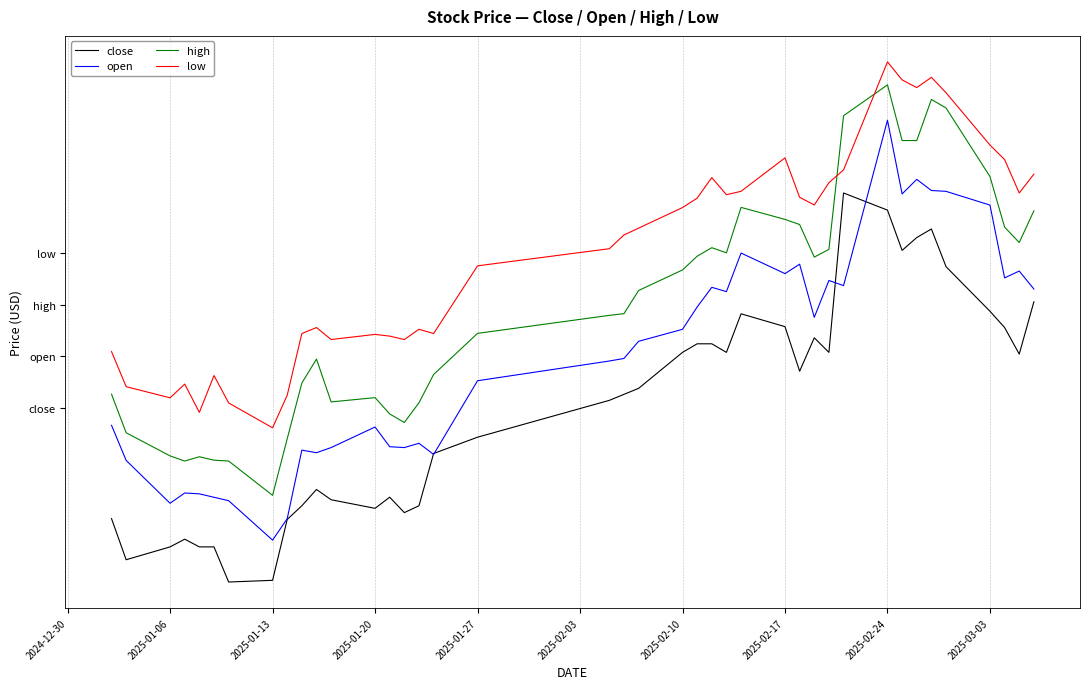

Is this an area chart (filled region under the line)?

No